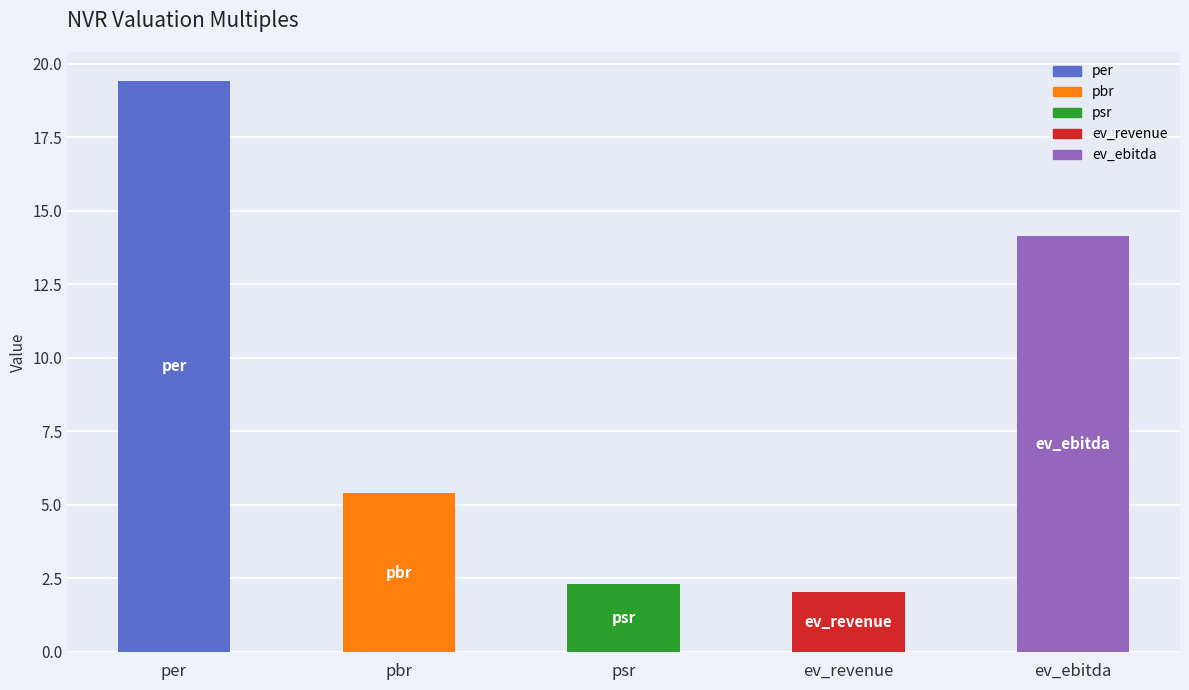

True or false: the data shows 14.2 at ev_ebitda.

True